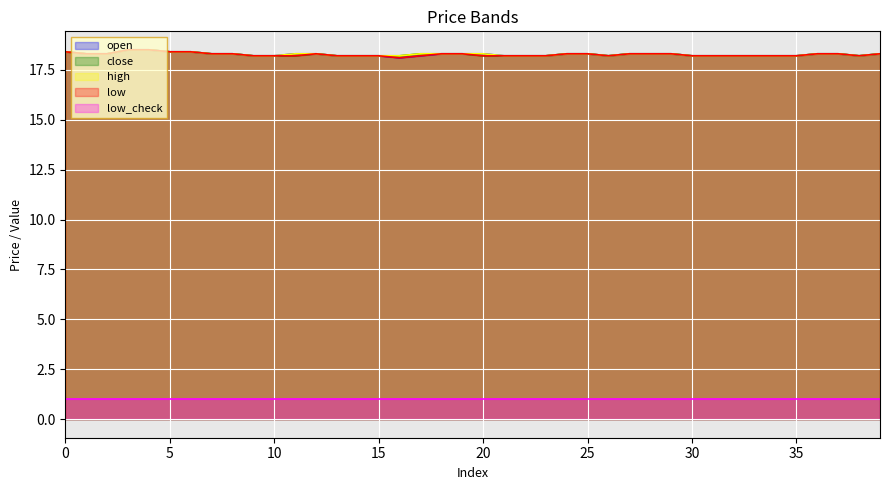

What is the difference between the highest and lowest values at 0?

17.4